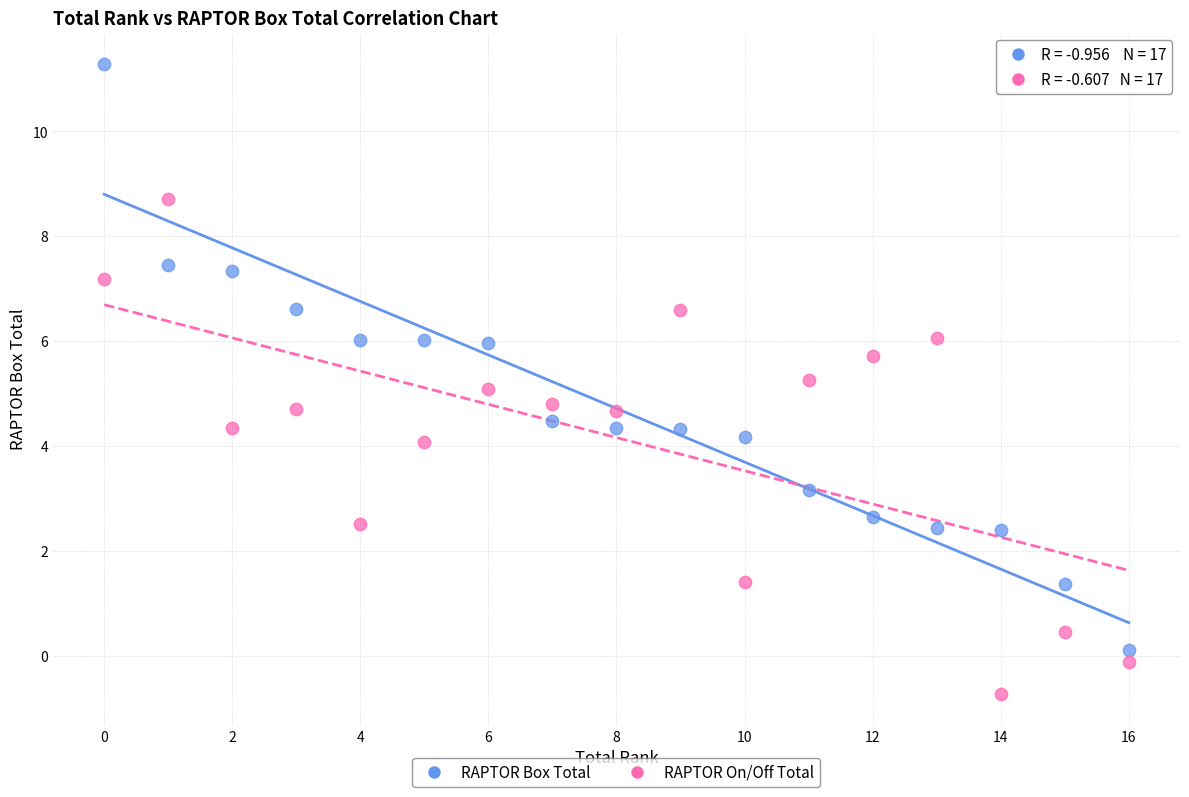

Across all data points, what is the range of Y values (max minus min)?

12.0